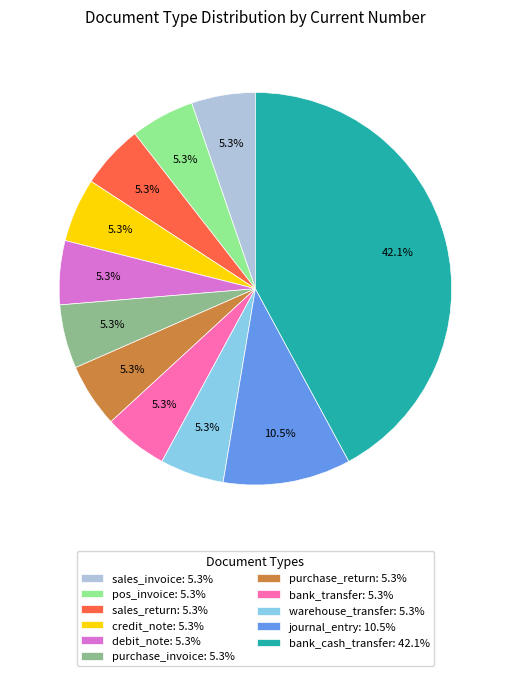

True or false: credit_note accounts for 5% of the total.

True